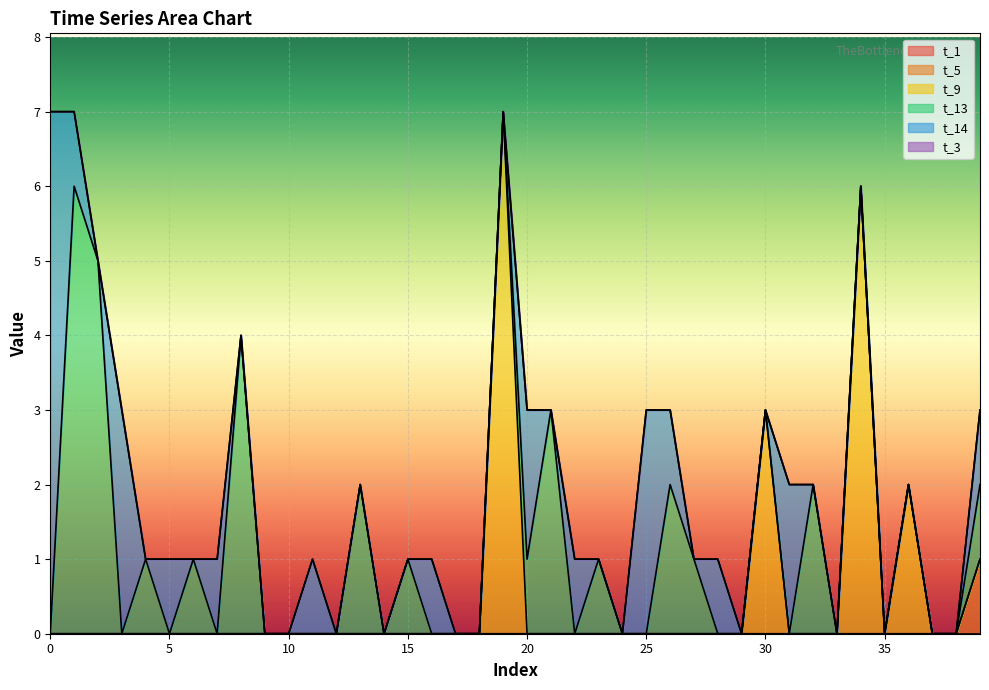

True or false: t_9 has more than 1 interior local peaks.

True